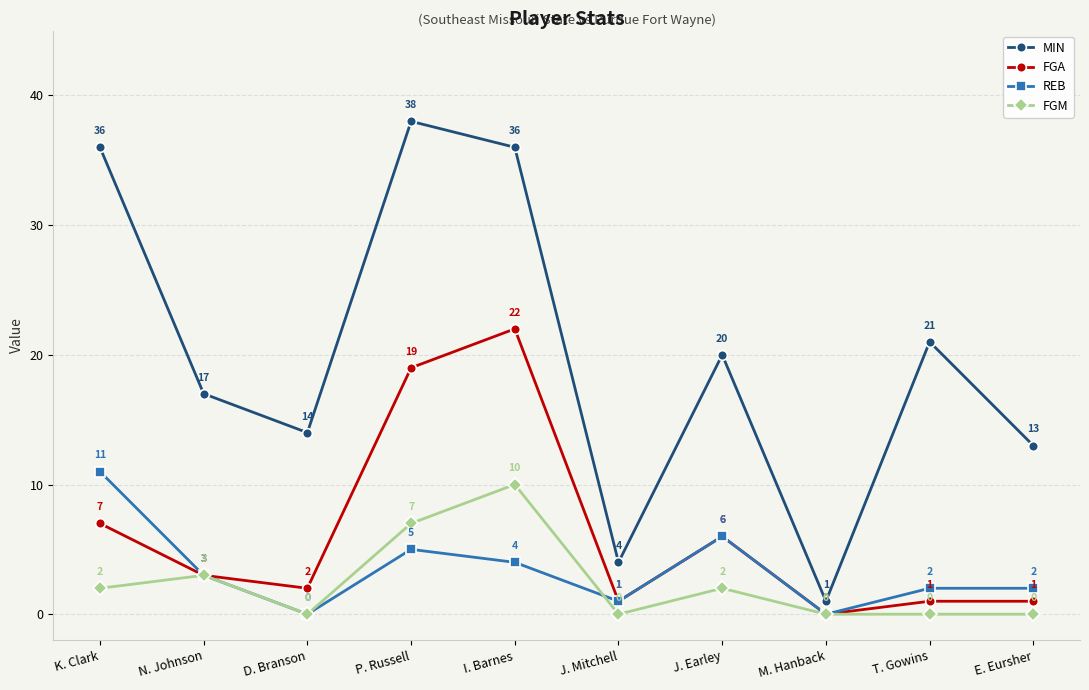

How many lines are shown in the chart?

4